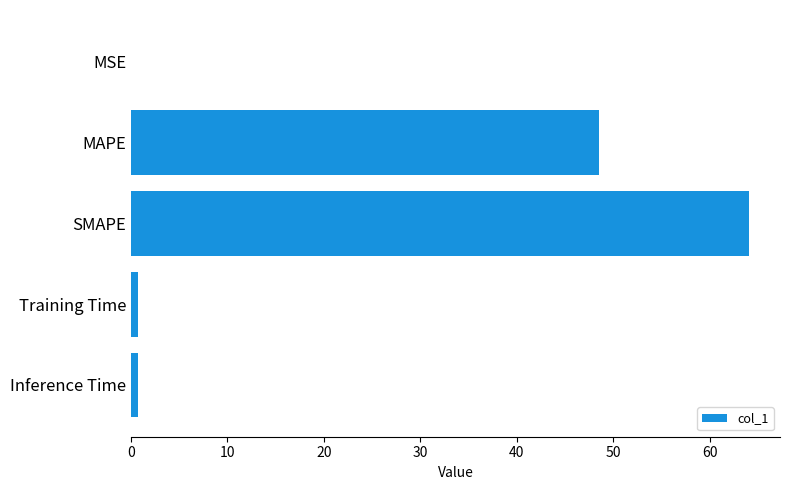

What is the sum of all values?

114.1